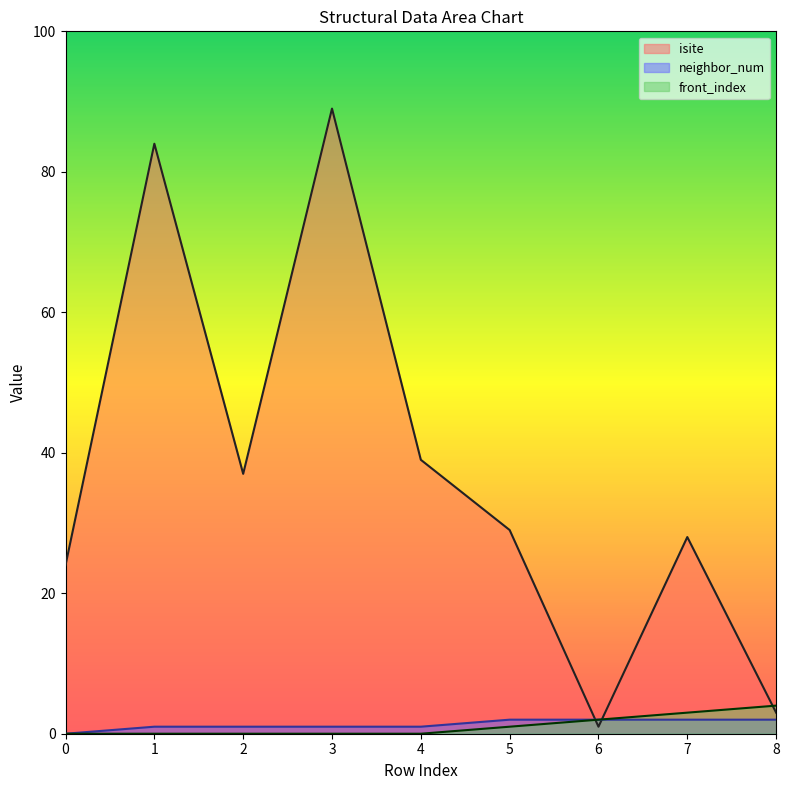

At how many categories does at least one series exceed 38?

3